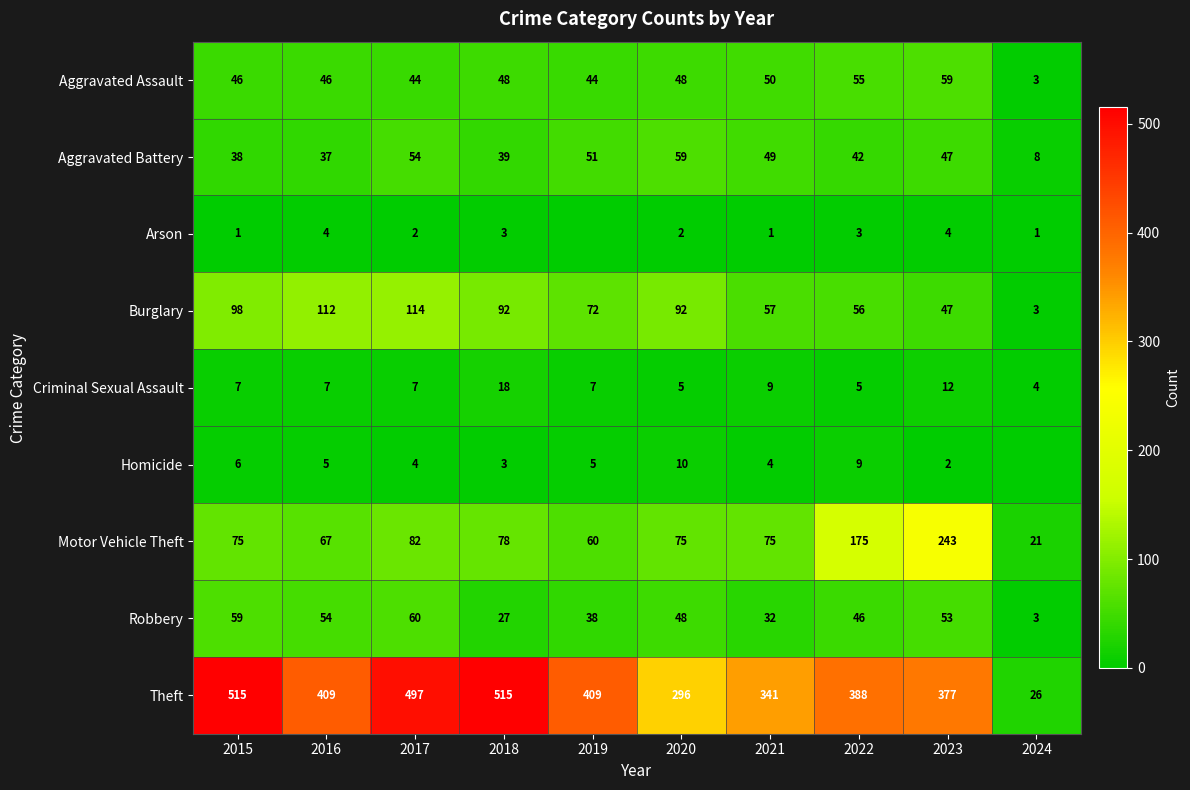

What is the spread (max minus min) of values at 2016?

405